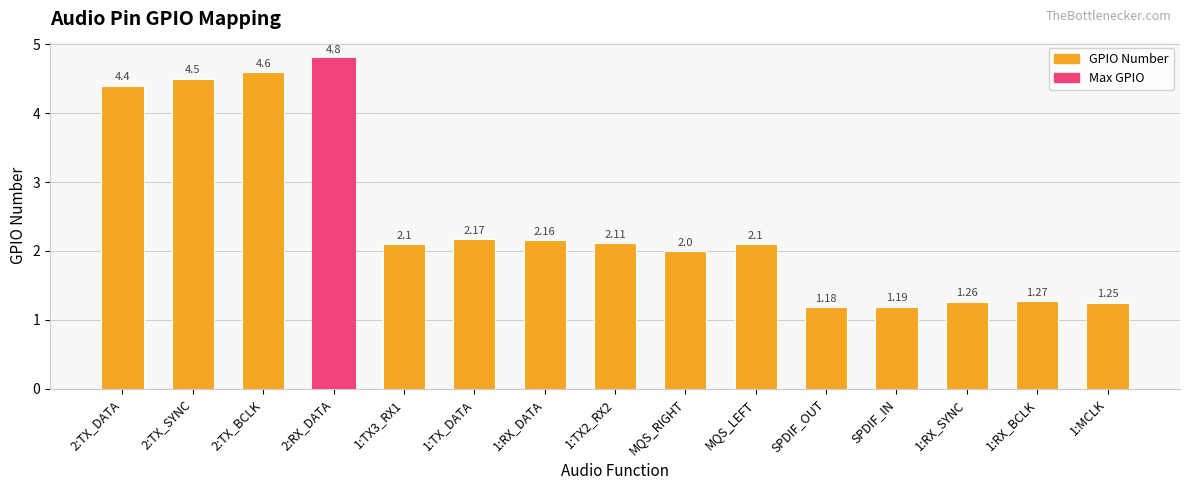

At which label does the data first exceed 2?

2:TX_DATA